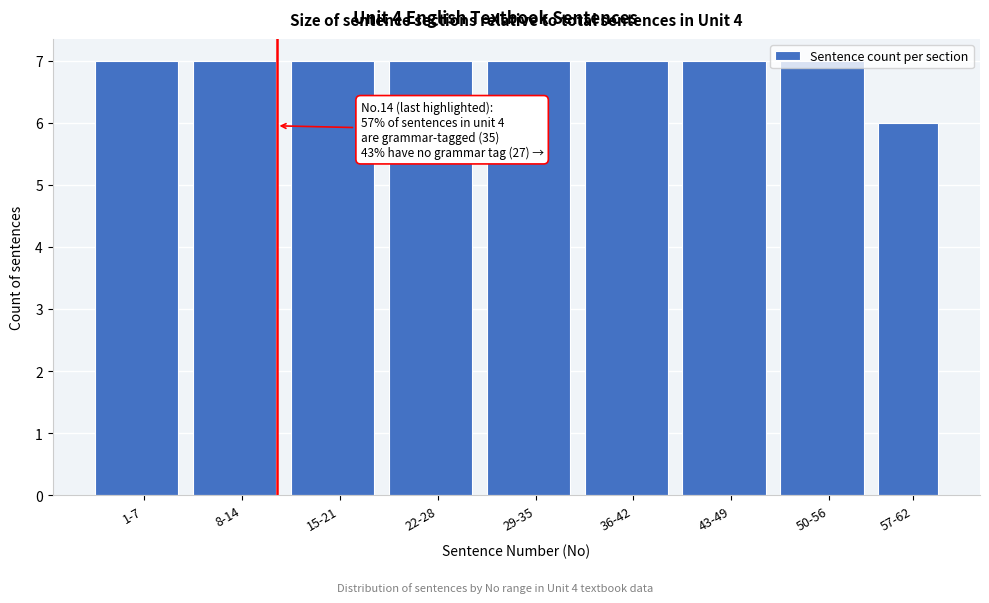

What is the label of the 1st bar from the left?

1-7